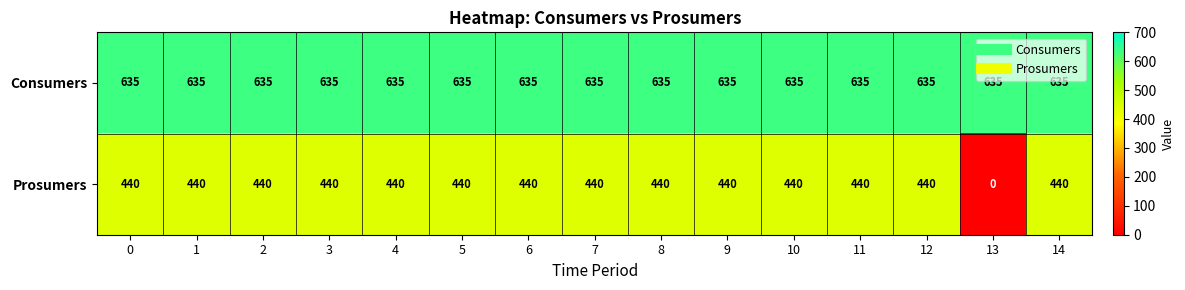

At 9, list the series in order from largest to smallest.

Consumers, Prosumers